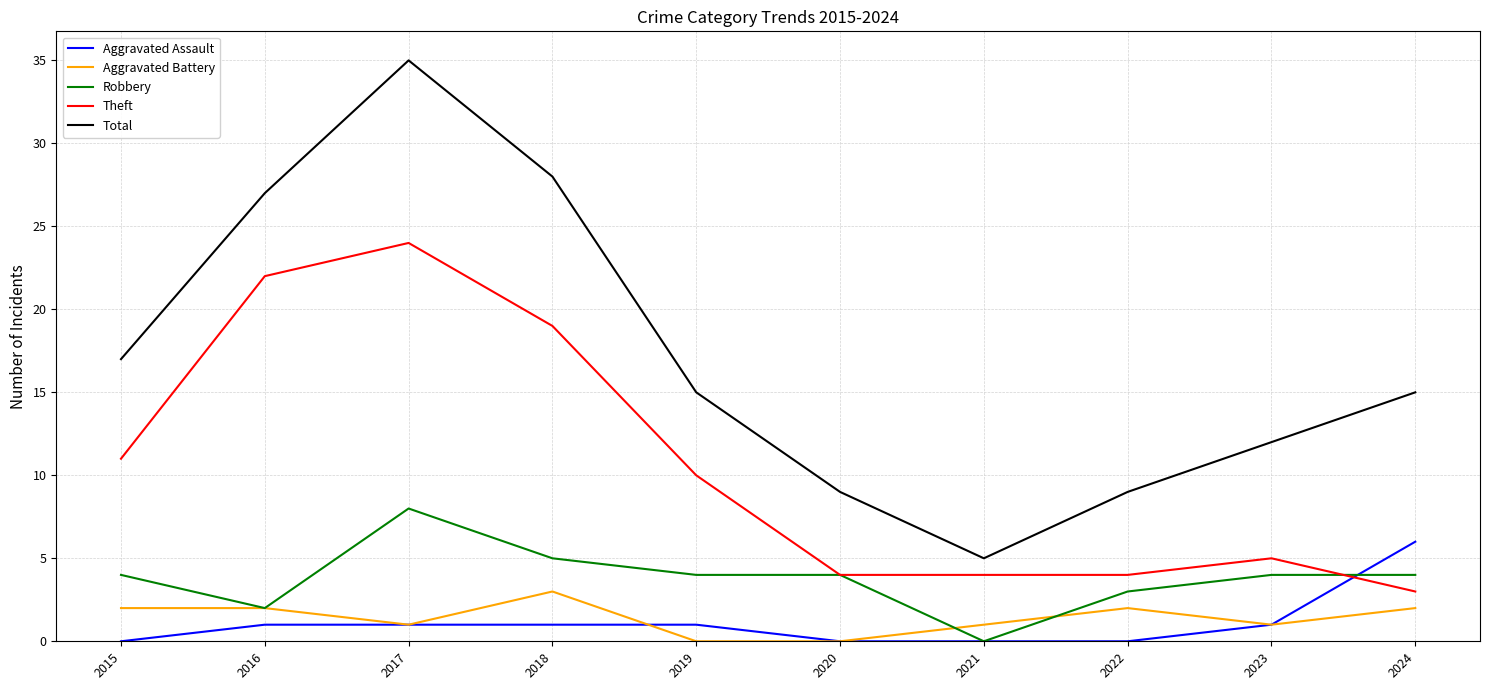

Reading left to right, list all the values displayed in this chart.

Aggravated Assault: 2015=0	2016=1	2017=1	2018=1	2019=1	2020=0	2021=0	2022=0	2023=1	2024=6
Aggravated Battery: 2015=2	2016=2	2017=1	2018=3	2019=0	2020=0	2021=1	2022=2	2023=1	2024=2
Robbery: 2015=4	2016=2	2017=8	2018=5	2019=4	2020=4	2021=0	2022=3	2023=4	2024=4
Theft: 2015=11	2016=22	2017=24	2018=19	2019=10	2020=4	2021=4	2022=4	2023=5	2024=3
Total: 2015=17	2016=27	2017=35	2018=28	2019=15	2020=9	2021=5	2022=9	2023=12	2024=15